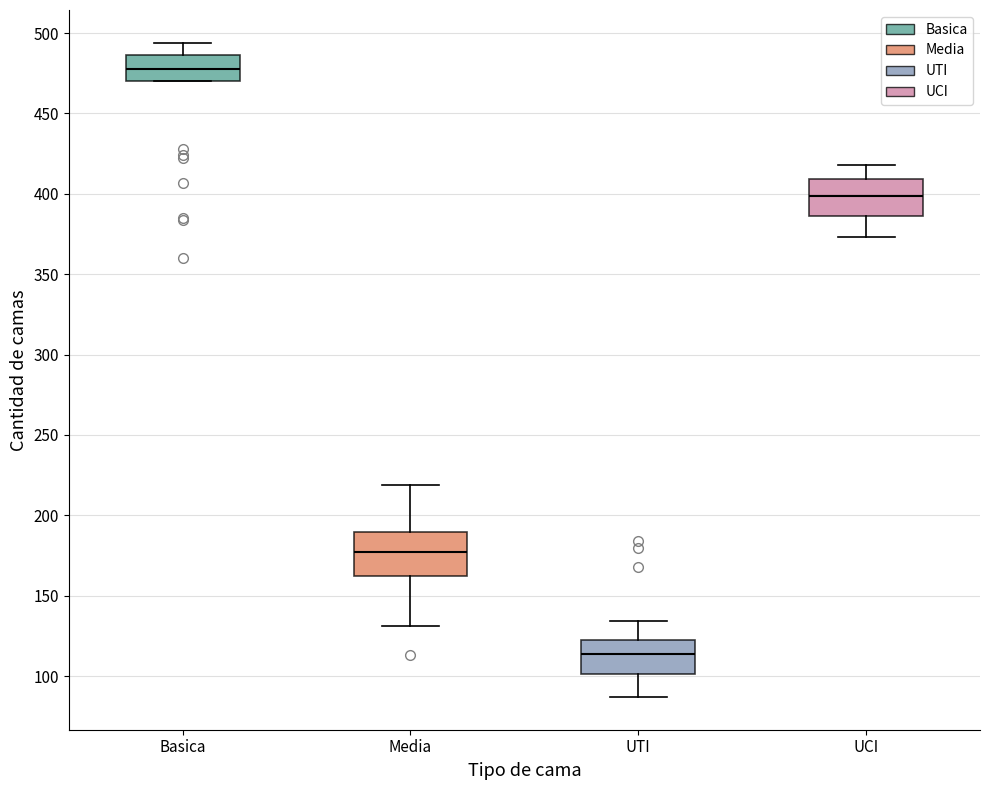

Reading left to right, read every box against the y-axis: the position of its median line, the range the box covers, and the ends of its whiskers. The values are not printed on the chart, so give them approximately, as read against the axis.

Basica: median 480, box 470 to 485, whiskers 470 to 495
Media: median 175, box 165 to 190, whiskers 130 to 220
UTI: median 115, box 100 to 125, whiskers 85 to 135
UCI: median 400, box 385 to 410, whiskers 375 to 420